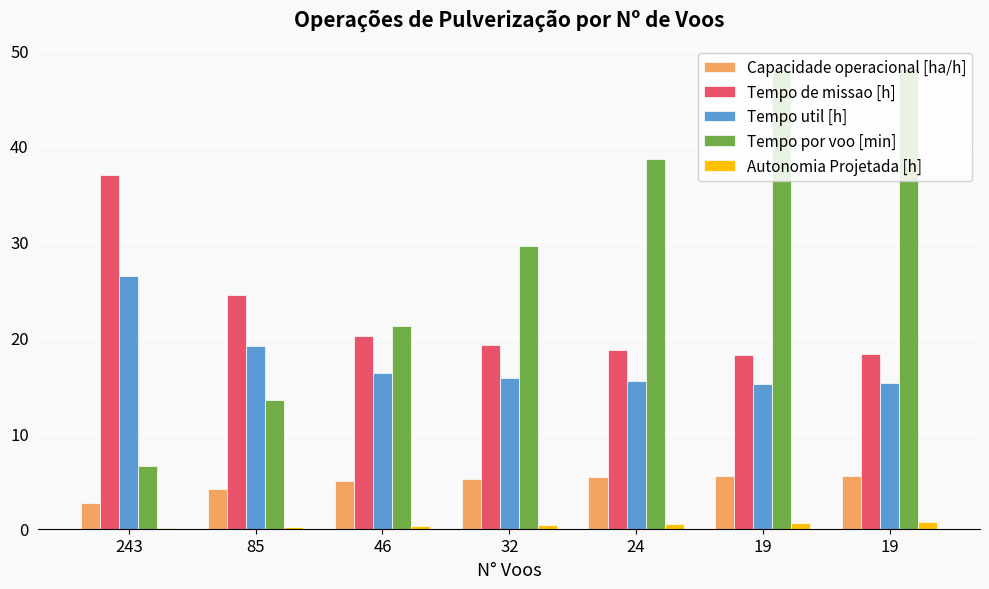

How many categories are shown in the chart?

7